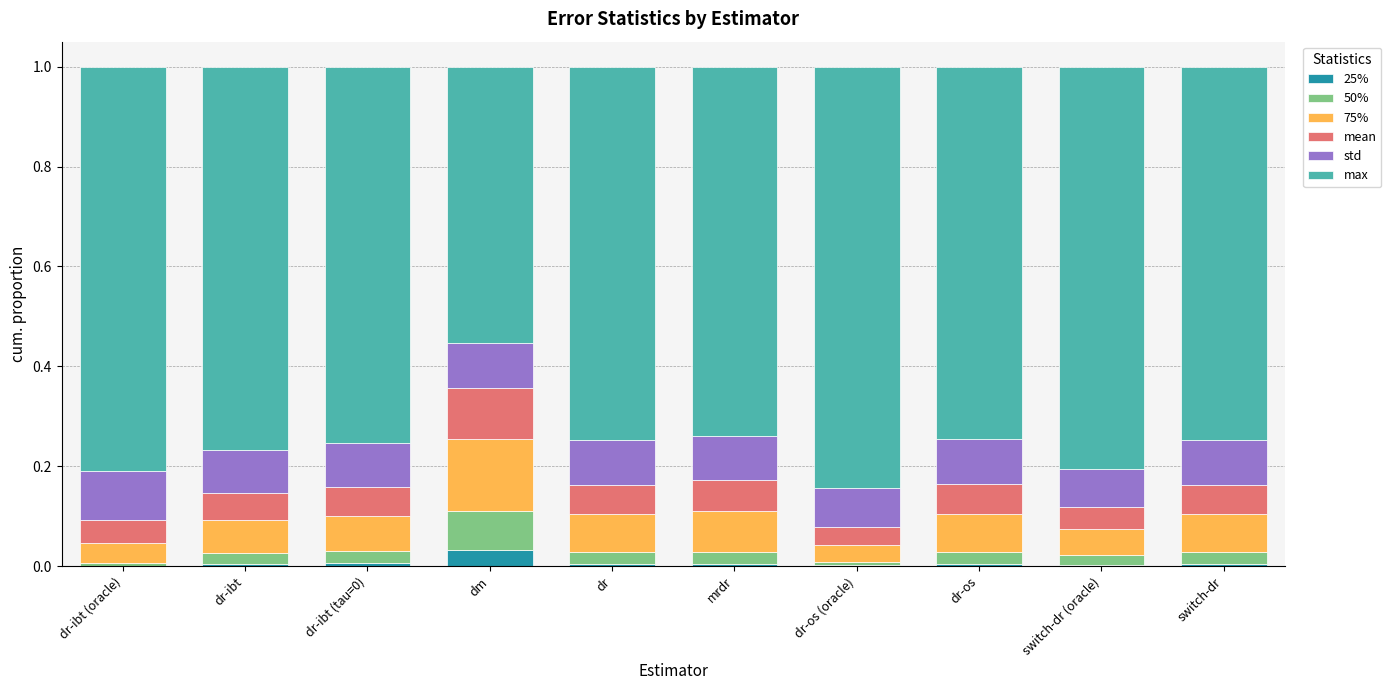

The value of 25% at mrdr is 0.0. True or false?

True